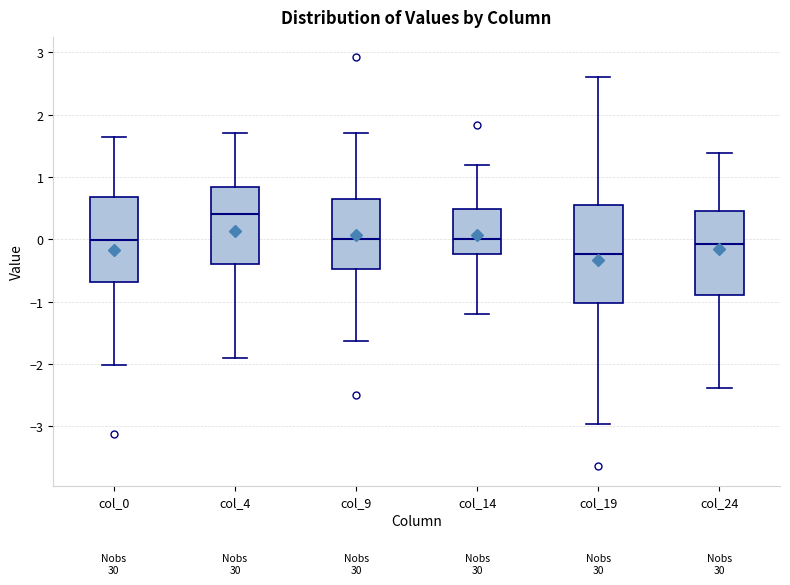

Reading left to right, transcribe this box plot: for each box, give where its median line is, the range the box spans, and where its two whiskers end, as read against the y-axis. The values are not printed on the chart, so give them approximately, as read against the axis.

col_0: median 0.0, box -0.7 to 0.7, whiskers -2.0 to 1.6
col_4: median 0.4, box -0.4 to 0.8, whiskers -1.9 to 1.7
col_9: median 0.0, box -0.5 to 0.7, whiskers -1.6 to 1.7
col_14: median 0.0, box -0.2 to 0.5, whiskers -1.2 to 1.2
col_19: median -0.2, box -1.0 to 0.6, whiskers -3.0 to 2.6
col_24: median -0.1, box -0.9 to 0.5, whiskers -2.4 to 1.4